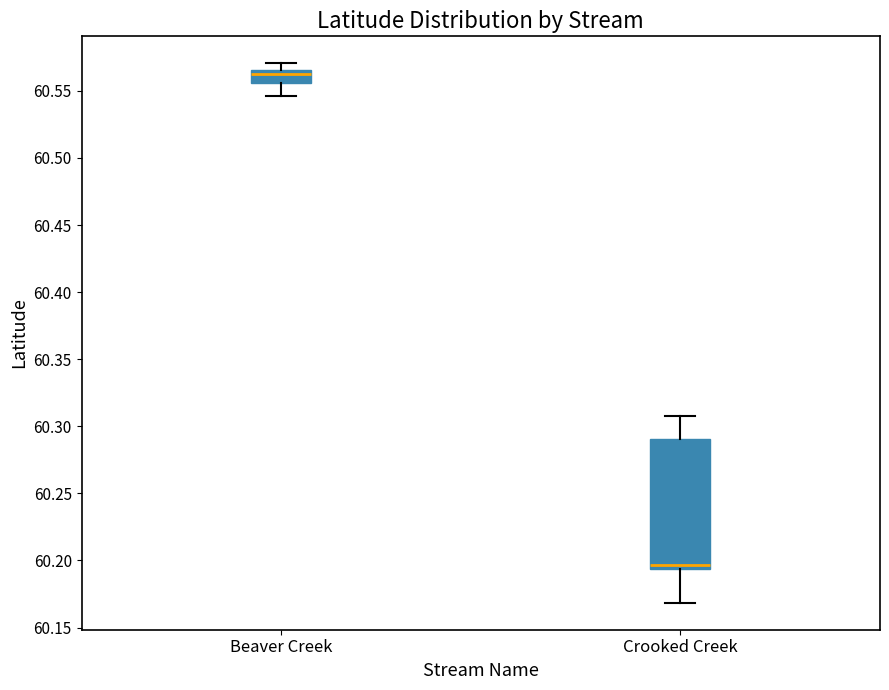

Which box is the tallest, from its lower edge to its upper edge?

Crooked Creek